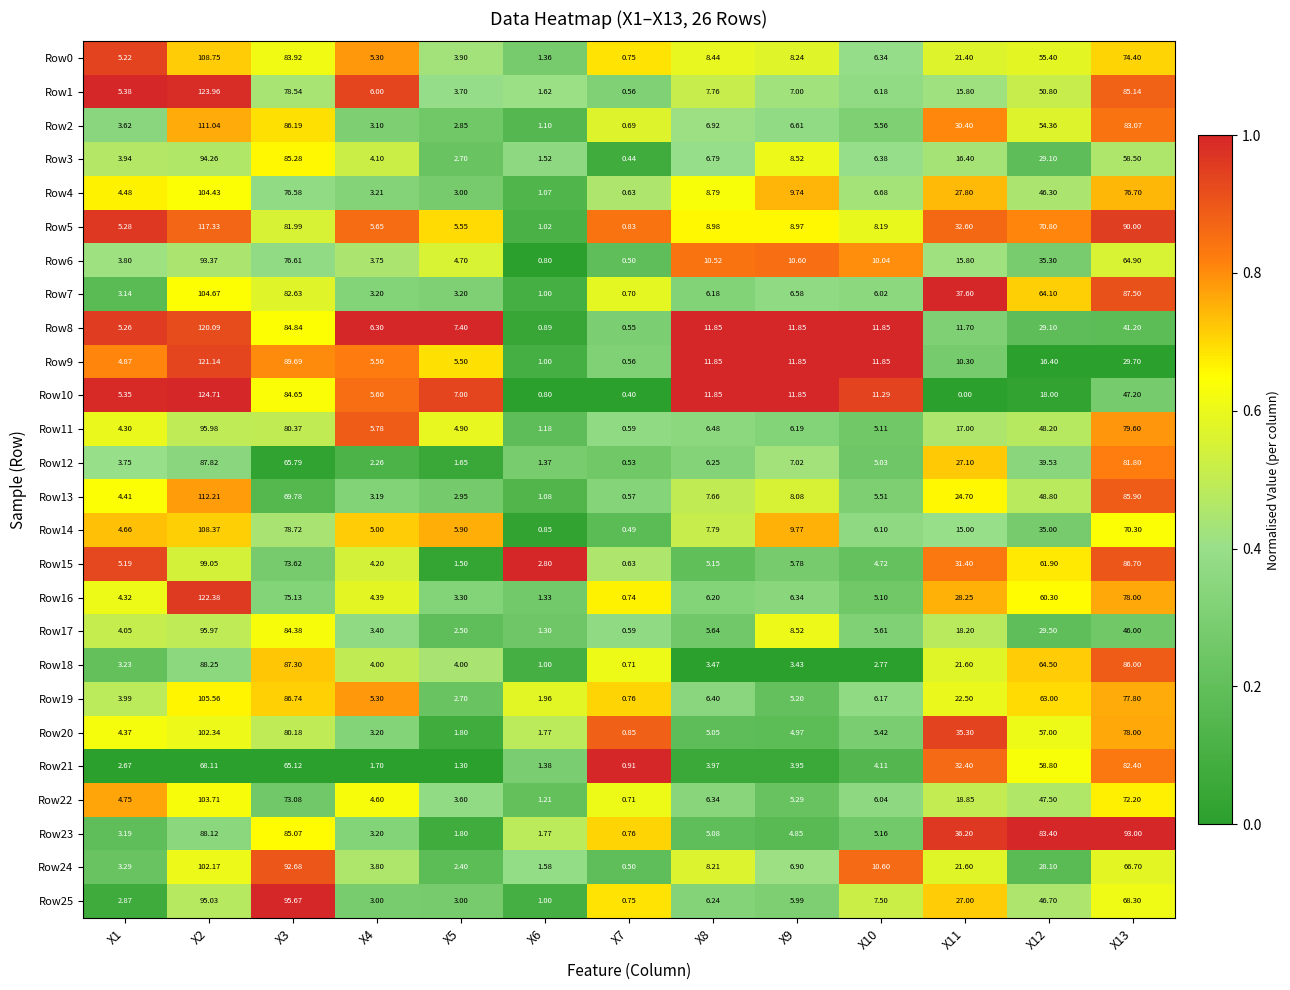

Is the value of Row25 at X12 greater than the value of Row7 at X6?

Yes